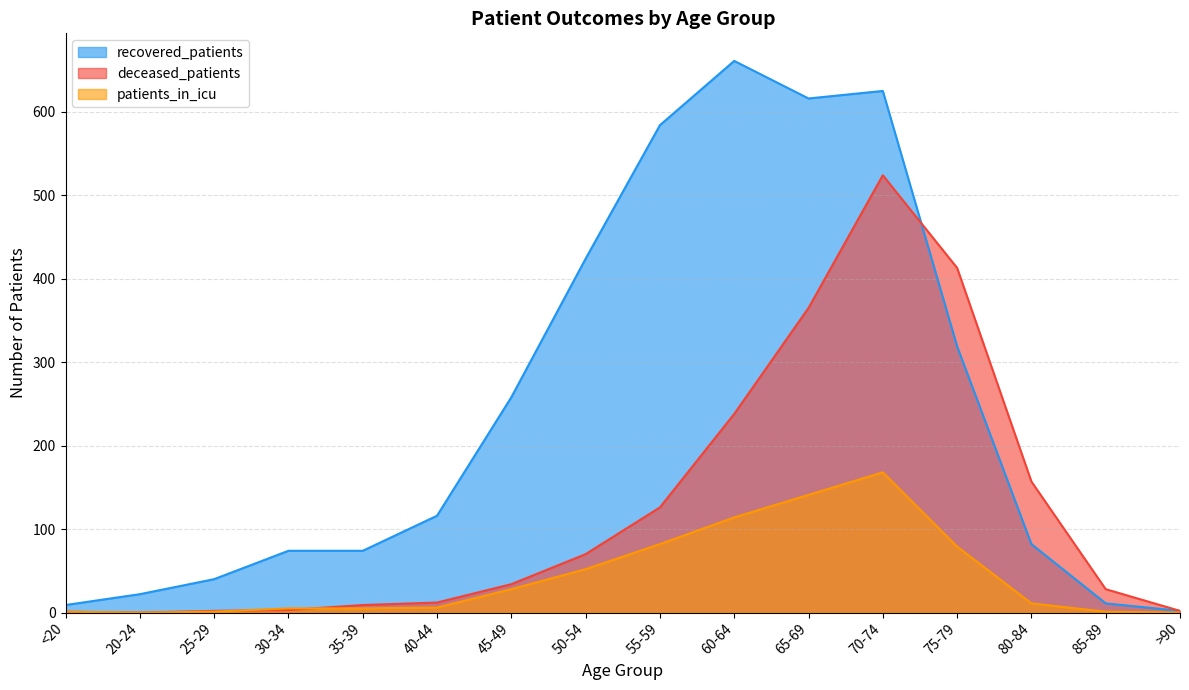

At which category is the sum across all series the highest?

70-74